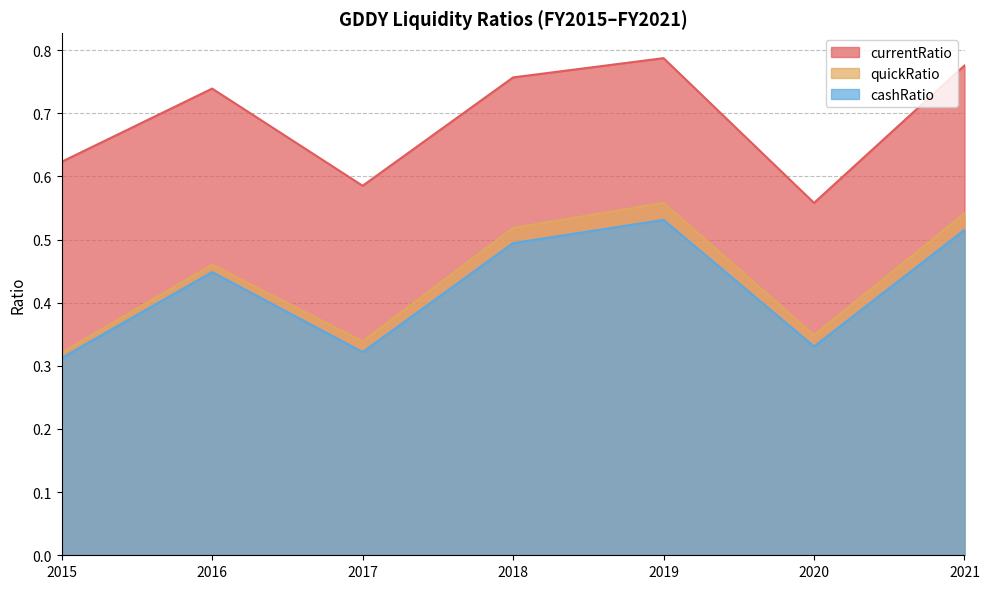

Rank the series at 2019 from highest to lowest value.

currentRatio, quickRatio, cashRatio